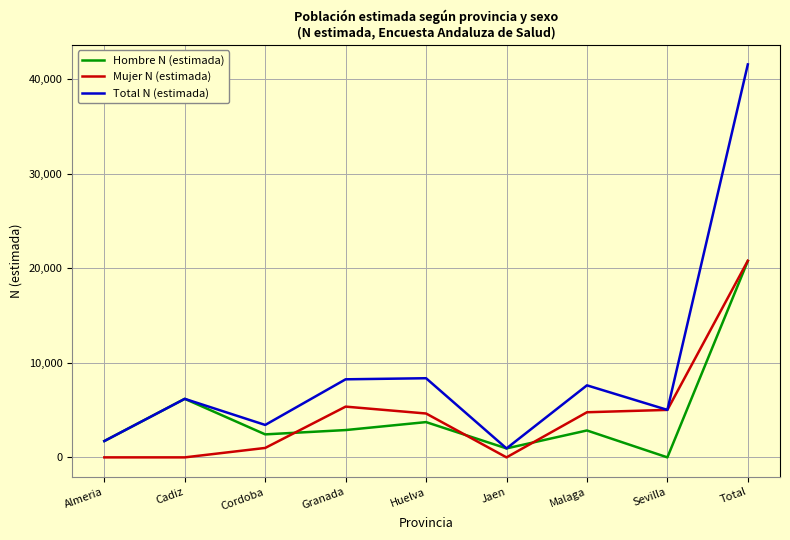

The value of Hombre N (estimada) at Cadiz is 6191. True or false?

True